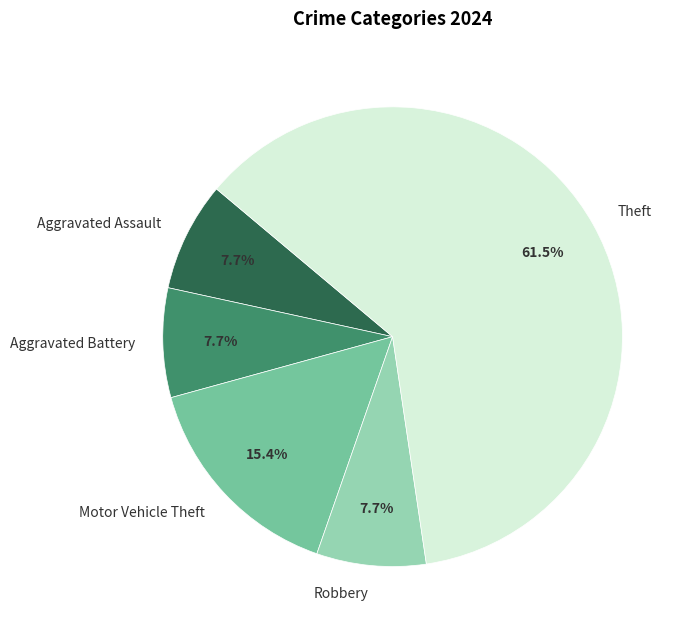

Which has a higher value, Theft or Aggravated Assault?

Theft